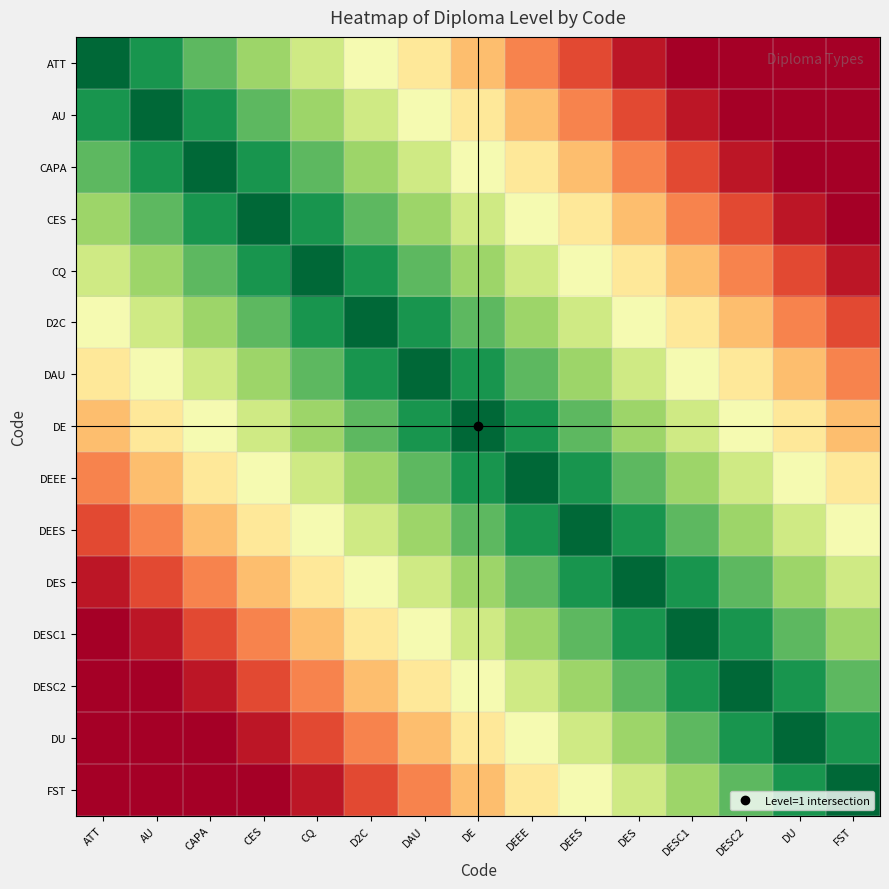

Reading left to right, extract all data points from this chart.

ATT: ATT=1.0	AU=0.9	CAPA=0.7	CES=0.6	CQ=0.4	D2C=0.3	DAU=0.1	DE=0.0	DEEE=-0.1	DEES=-0.3	DES=-0.4	DESC1=-0.6	DESC2=-0.7	DU=-0.9	FST=-1.0
AU: ATT=0.9	AU=1.0	CAPA=0.9	CES=0.7	CQ=0.6	D2C=0.4	DAU=0.3	DE=0.1	DEEE=0.0	DEES=-0.1	DES=-0.3	DESC1=-0.4	DESC2=-0.6	DU=-0.7	FST=-0.9
CAPA: ATT=0.7	AU=0.9	CAPA=1.0	CES=0.9	CQ=0.7	D2C=0.6	DAU=0.4	DE=0.3	DEEE=0.1	DEES=0.0	DES=-0.1	DESC1=-0.3	DESC2=-0.4	DU=-0.6	FST=-0.7
CES: ATT=0.6	AU=0.7	CAPA=0.9	CES=1.0	CQ=0.9	D2C=0.7	DAU=0.6	DE=0.4	DEEE=0.3	DEES=0.1	DES=0.0	DESC1=-0.1	DESC2=-0.3	DU=-0.4	FST=-0.6
CQ: ATT=0.4	AU=0.6	CAPA=0.7	CES=0.9	CQ=1.0	D2C=0.9	DAU=0.7	DE=0.6	DEEE=0.4	DEES=0.3	DES=0.1	DESC1=0.0	DESC2=-0.1	DU=-0.3	FST=-0.4
D2C: ATT=0.3	AU=0.4	CAPA=0.6	CES=0.7	CQ=0.9	D2C=1.0	DAU=0.9	DE=0.7	DEEE=0.6	DEES=0.4	DES=0.3	DESC1=0.1	DESC2=0.0	DU=-0.1	FST=-0.3
DAU: ATT=0.1	AU=0.3	CAPA=0.4	CES=0.6	CQ=0.7	D2C=0.9	DAU=1.0	DE=0.9	DEEE=0.7	DEES=0.6	DES=0.4	DESC1=0.3	DESC2=0.1	DU=0.0	FST=-0.1
DE: ATT=0.0	AU=0.1	CAPA=0.3	CES=0.4	CQ=0.6	D2C=0.7	DAU=0.9	DE=1.0	DEEE=0.9	DEES=0.7	DES=0.6	DESC1=0.4	DESC2=0.3	DU=0.1	FST=0.0
DEEE: ATT=-0.1	AU=0.0	CAPA=0.1	CES=0.3	CQ=0.4	D2C=0.6	DAU=0.7	DE=0.9	DEEE=1.0	DEES=0.9	DES=0.7	DESC1=0.6	DESC2=0.4	DU=0.3	FST=0.1
DEES: ATT=-0.3	AU=-0.1	CAPA=0.0	CES=0.1	CQ=0.3	D2C=0.4	DAU=0.6	DE=0.7	DEEE=0.9	DEES=1.0	DES=0.9	DESC1=0.7	DESC2=0.6	DU=0.4	FST=0.3
DES: ATT=-0.4	AU=-0.3	CAPA=-0.1	CES=0.0	CQ=0.1	D2C=0.3	DAU=0.4	DE=0.6	DEEE=0.7	DEES=0.9	DES=1.0	DESC1=0.9	DESC2=0.7	DU=0.6	FST=0.4
DESC1: ATT=-0.6	AU=-0.4	CAPA=-0.3	CES=-0.1	CQ=0.0	D2C=0.1	DAU=0.3	DE=0.4	DEEE=0.6	DEES=0.7	DES=0.9	DESC1=1.0	DESC2=0.9	DU=0.7	FST=0.6
DESC2: ATT=-0.7	AU=-0.6	CAPA=-0.4	CES=-0.3	CQ=-0.1	D2C=0.0	DAU=0.1	DE=0.3	DEEE=0.4	DEES=0.6	DES=0.7	DESC1=0.9	DESC2=1.0	DU=0.9	FST=0.7
DU: ATT=-0.9	AU=-0.7	CAPA=-0.6	CES=-0.4	CQ=-0.3	D2C=-0.1	DAU=0.0	DE=0.1	DEEE=0.3	DEES=0.4	DES=0.6	DESC1=0.7	DESC2=0.9	DU=1.0	FST=0.9
FST: ATT=-1.0	AU=-0.9	CAPA=-0.7	CES=-0.6	CQ=-0.4	D2C=-0.3	DAU=-0.1	DE=0.0	DEEE=0.1	DEES=0.3	DES=0.4	DESC1=0.6	DESC2=0.7	DU=0.9	FST=1.0